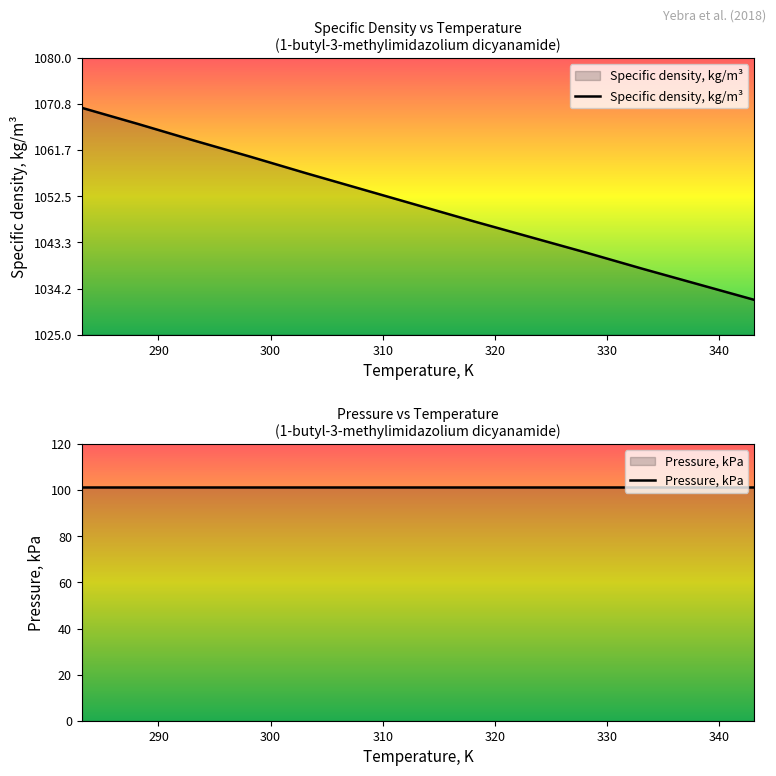

What is the difference between the maximum and minimum values?

38.2